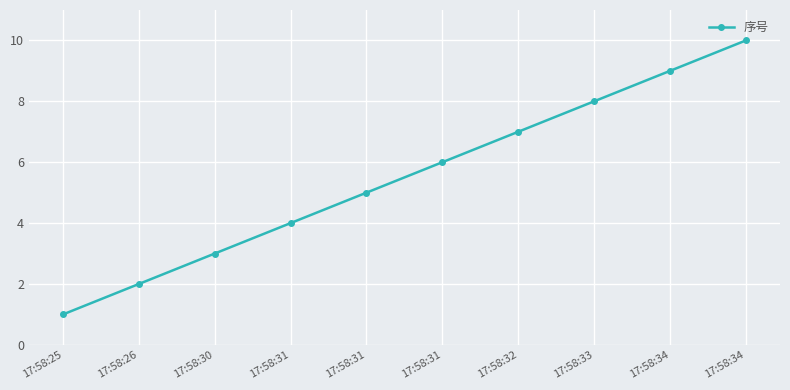

Is this an area chart (filled region under the line)?

No